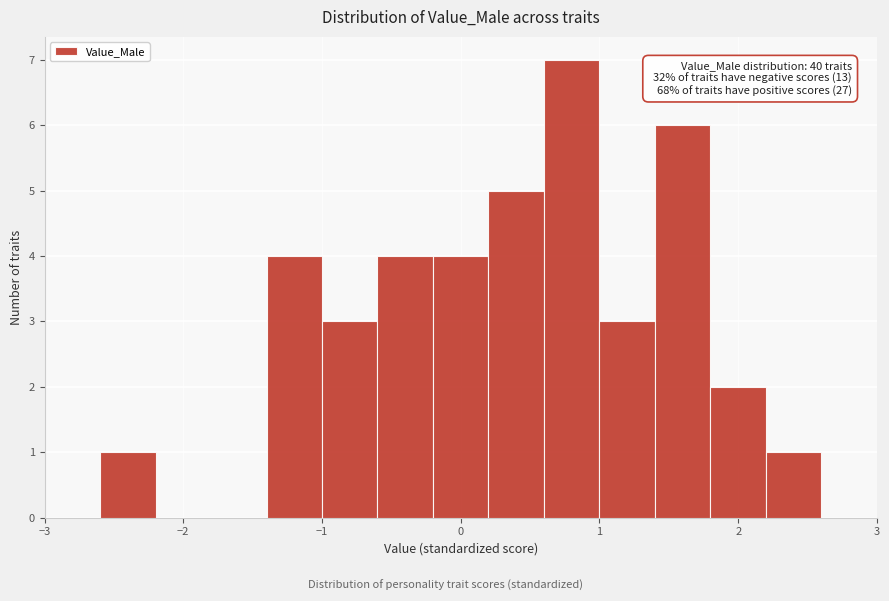

Over which range of the x-axis is the bar tallest?

0.6 to 1.0